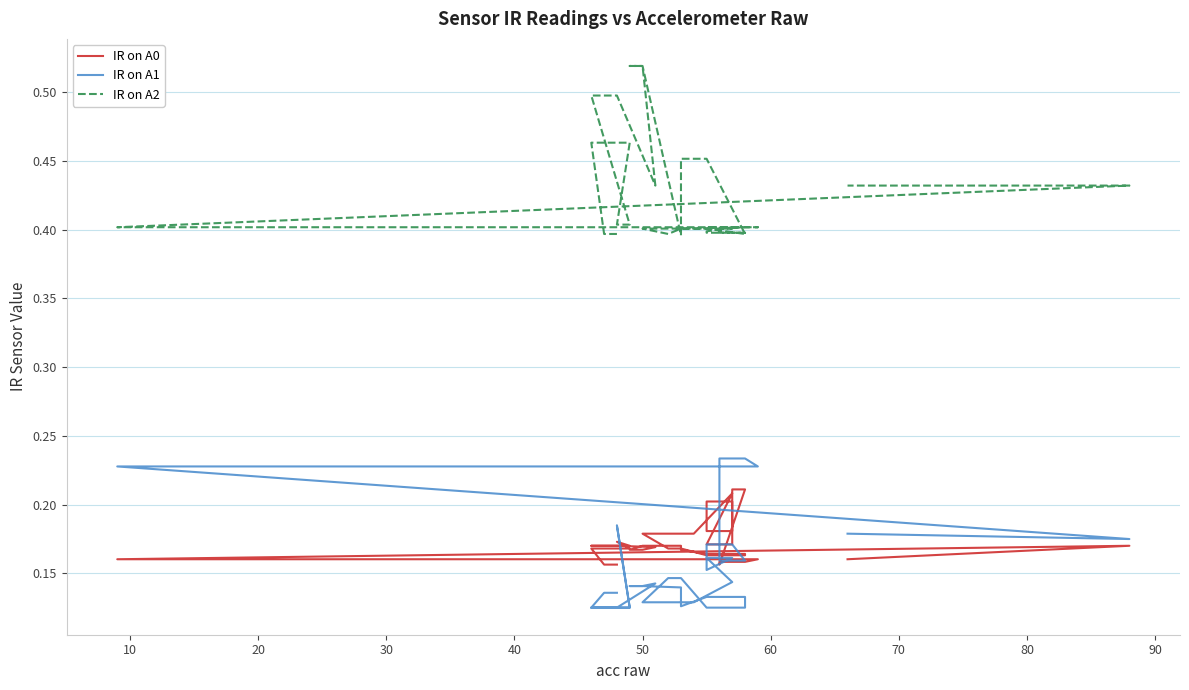

What is the value of the IR on A0 point at the 35th from the left?

0.2